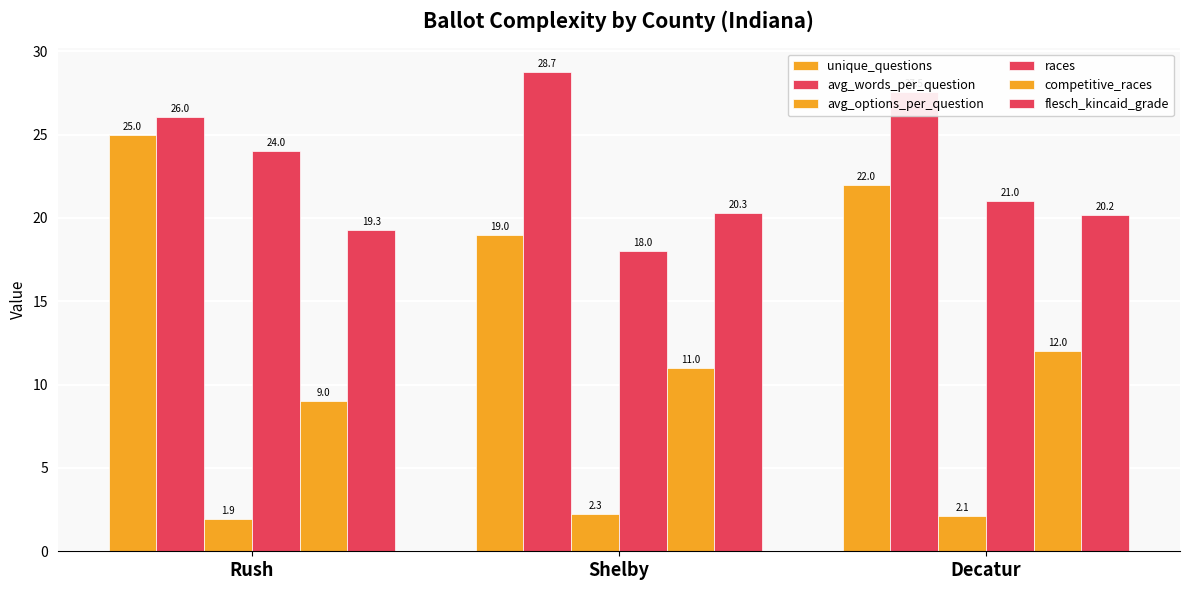

How many groups of bars are there?

3